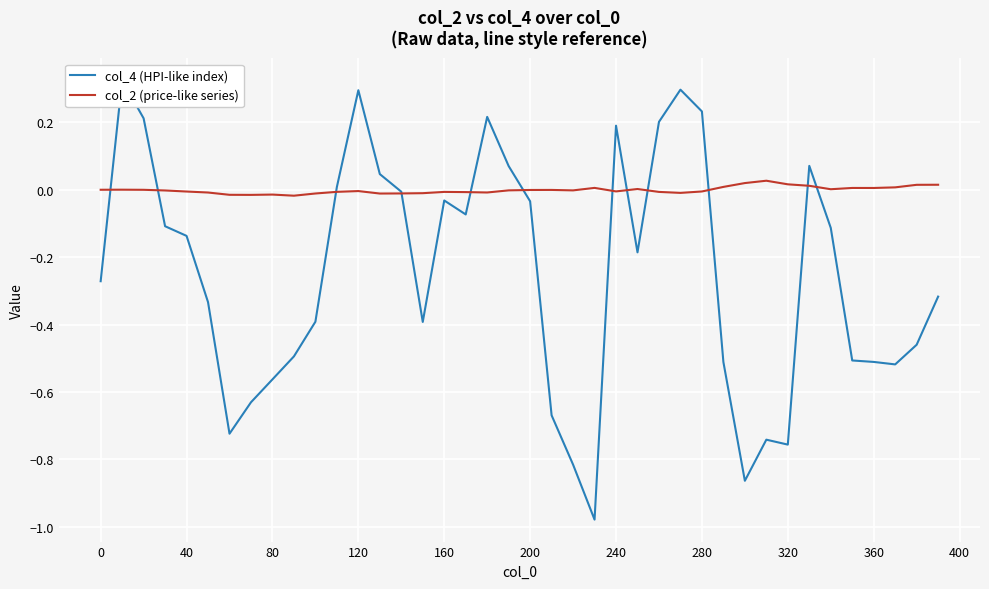

List the series in order of their overall mean, highest first.

col_2 (price-like series), col_4 (HPI-like index)